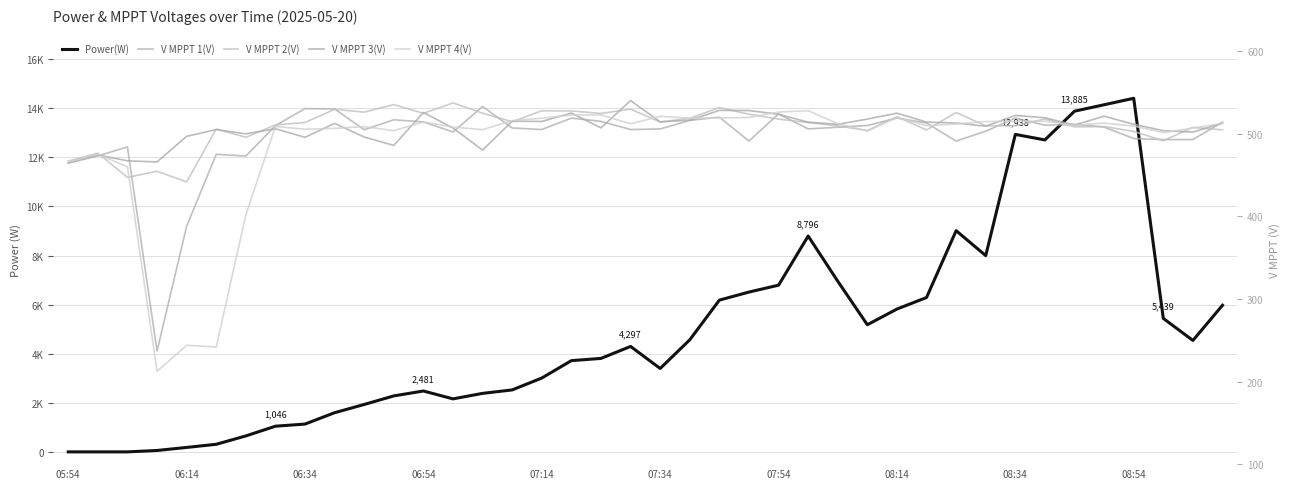

Where does the Power(W) series first go above 4297?

21